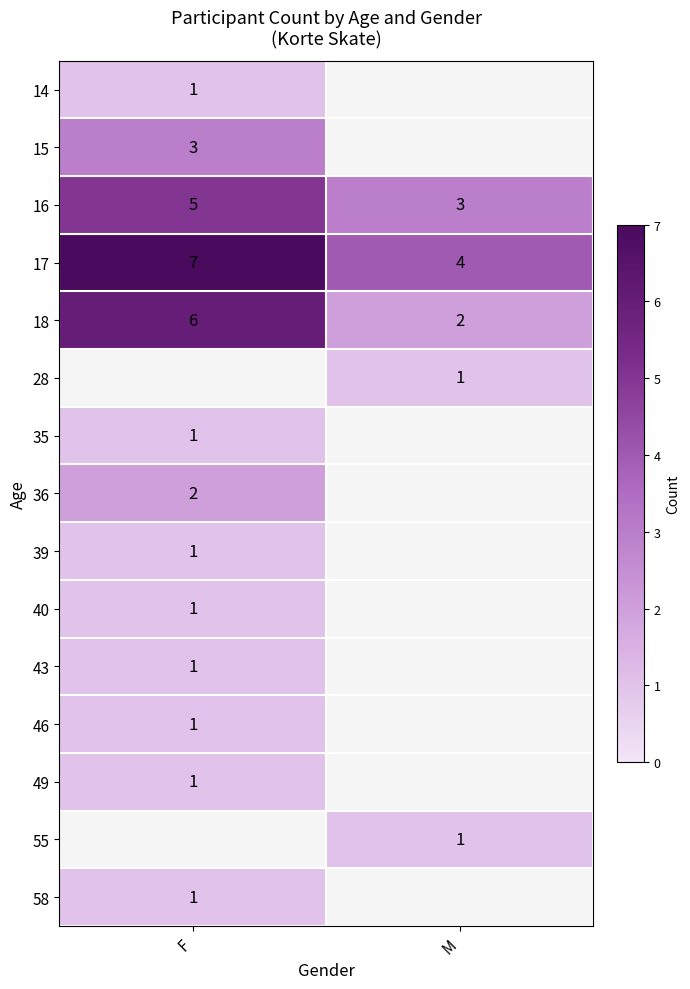

What is the average value of the 16 series?

4